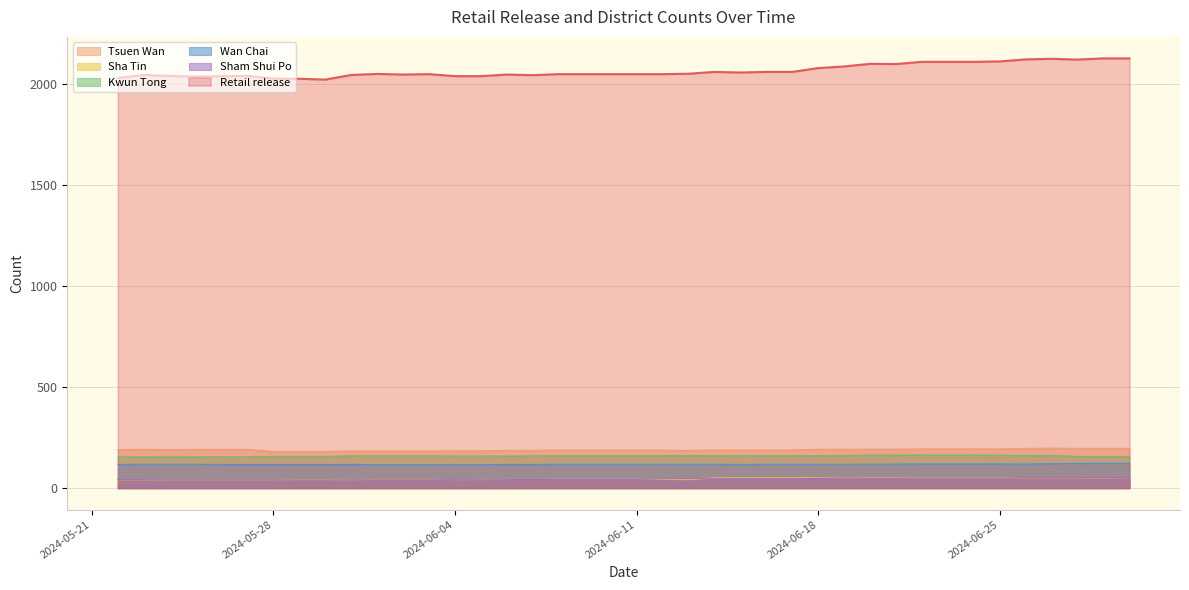

What position from the right is 2024-06-11?

20